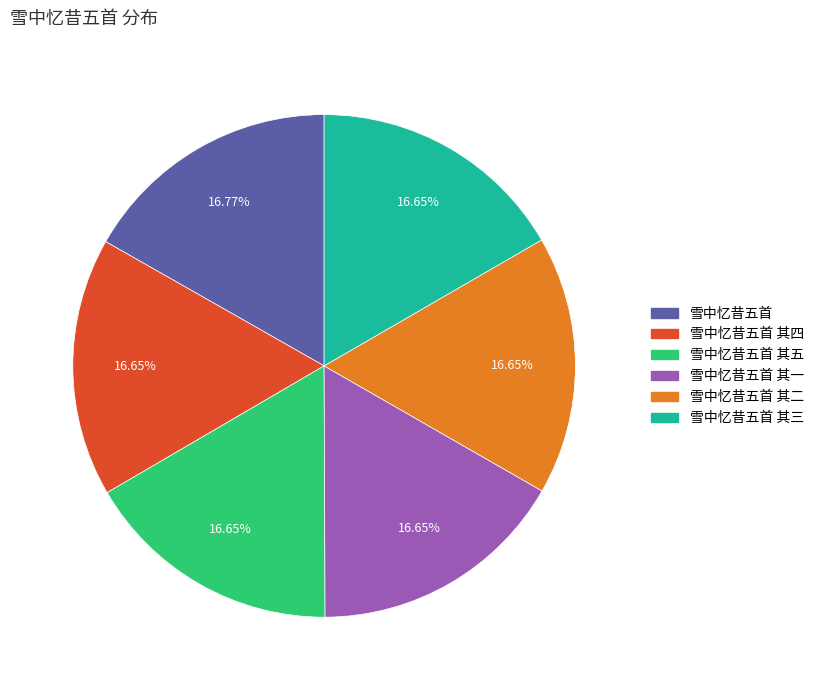

Does any single category account for the majority?

No